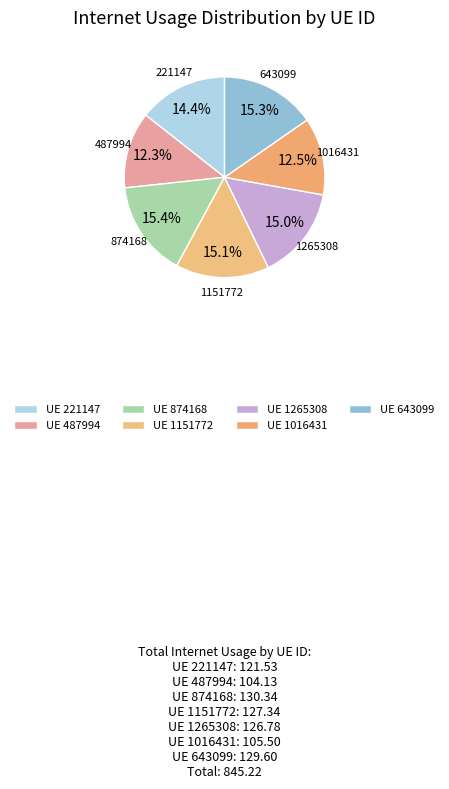

What is the largest slice in the pie chart?

874168